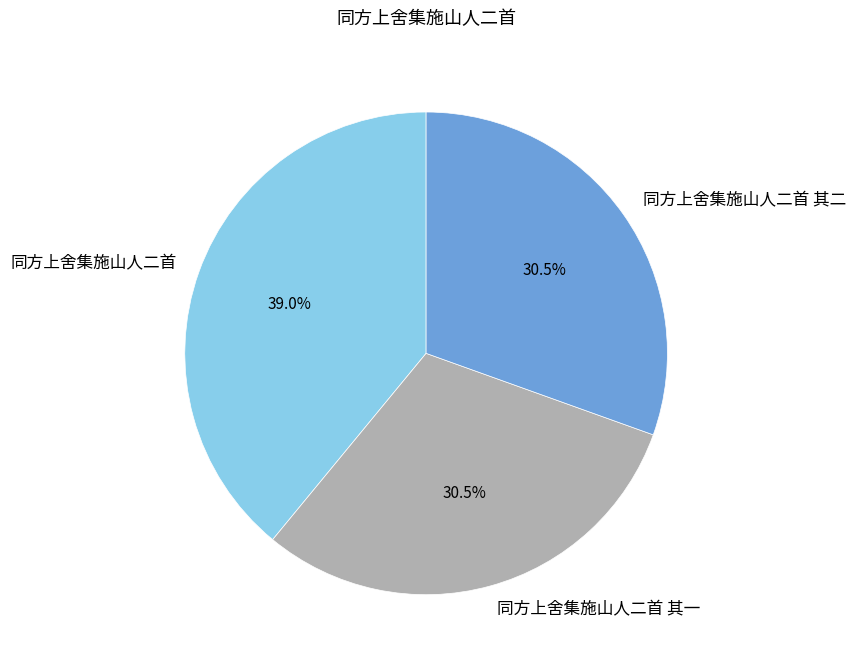

What is the ratio of the value at 同方上舍集施山人二首 其一 to the value at 同方上舍集施山人二首 其二?

1.0